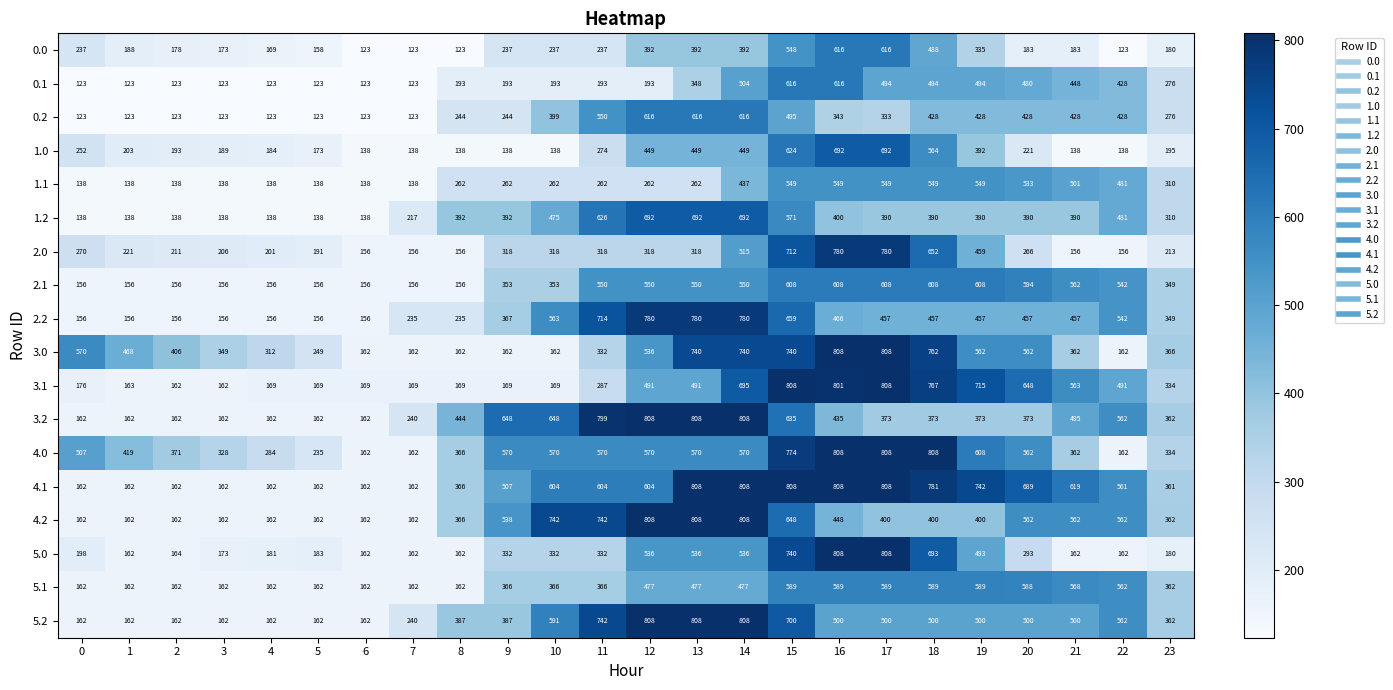

The 5.1 series shows 505 at 9. True or false?

False